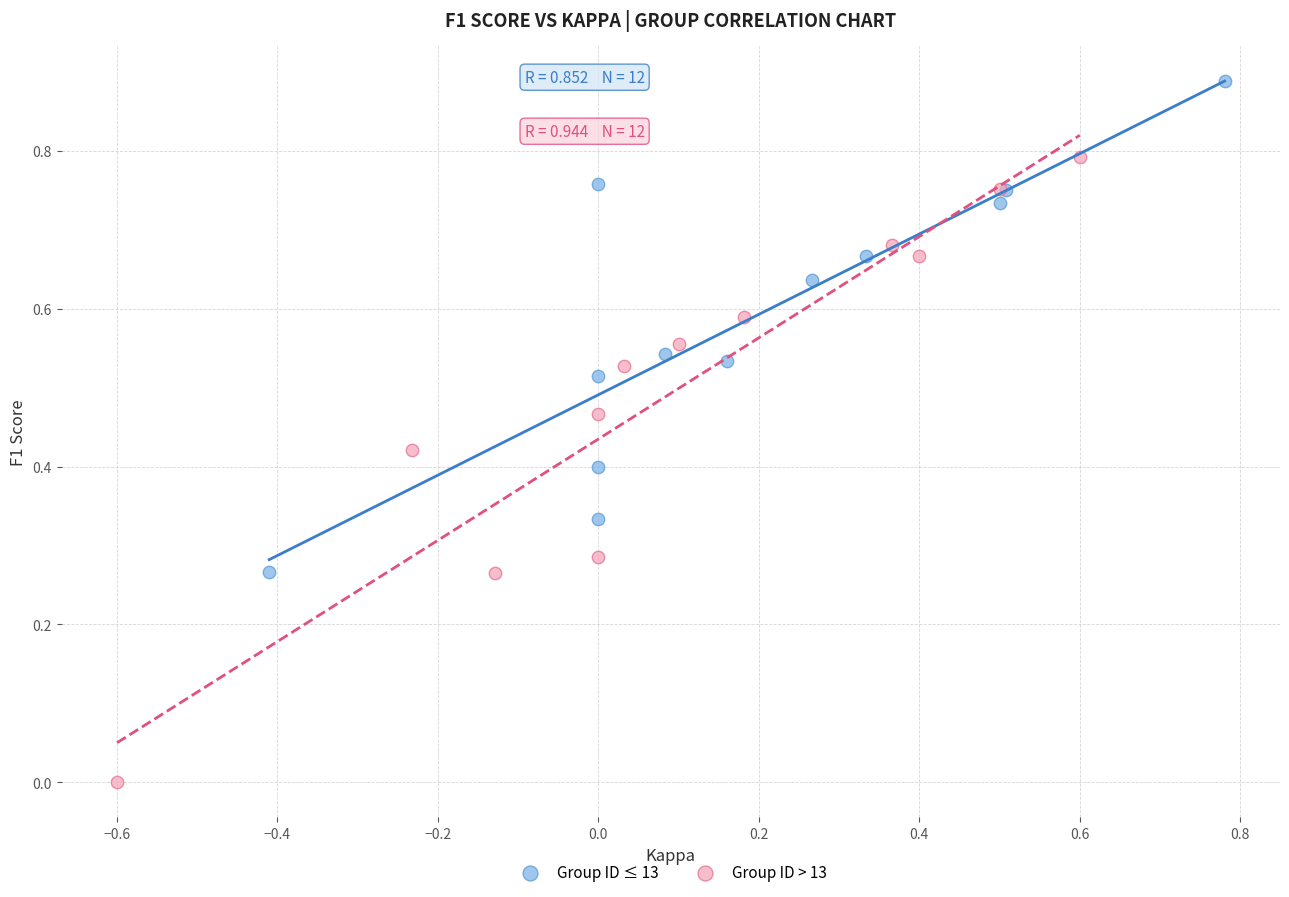

Which series has the largest Y range (max minus min)?

Group ID > 13